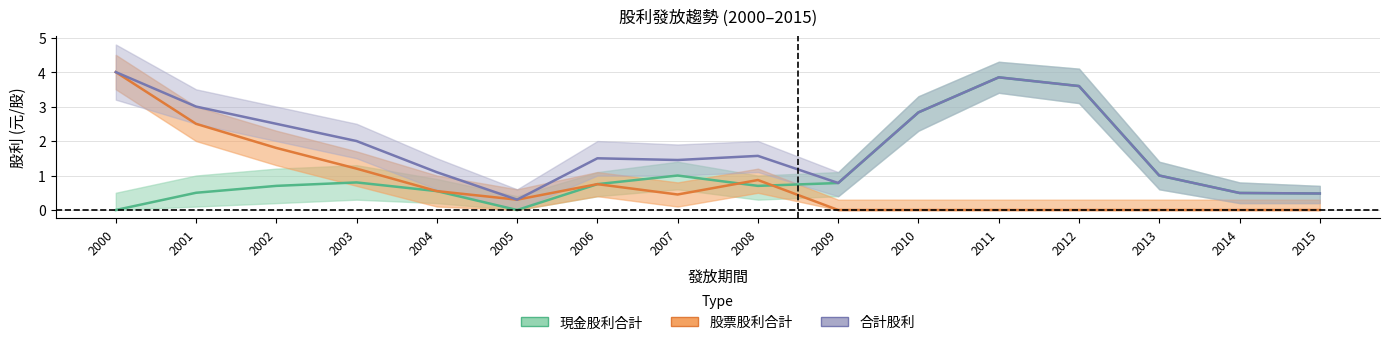

Between 2013 and 2000, which is larger?

2013